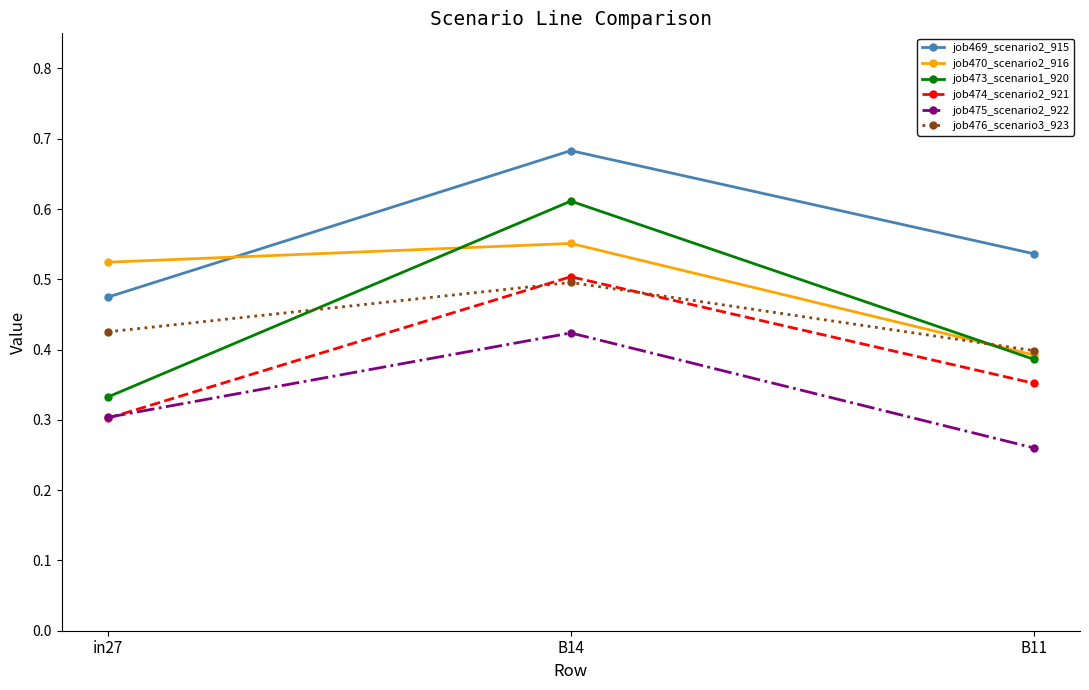

Does the chart have visible grid lines?

No